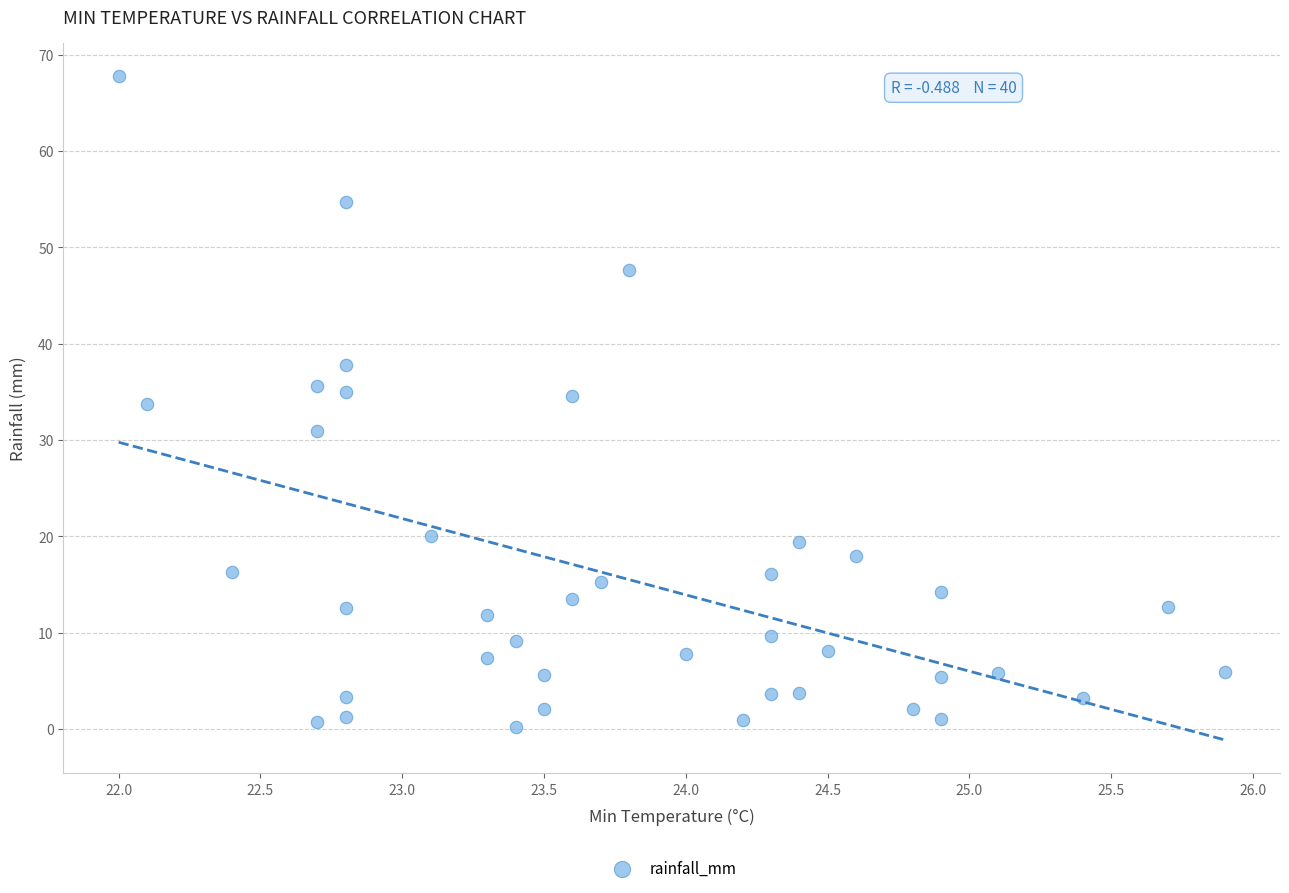

What is the range of Y values (max minus min)?

67.6